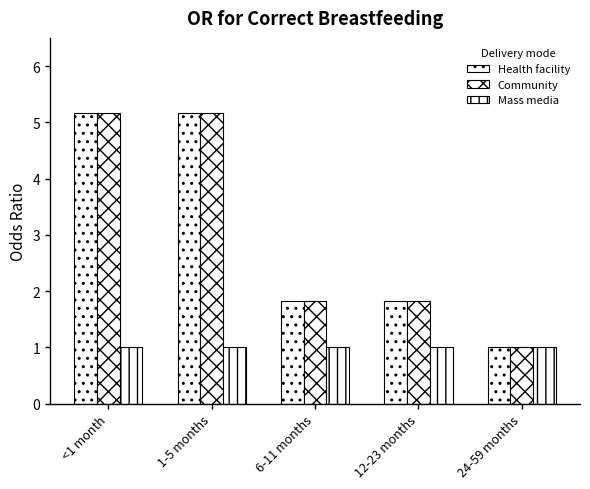

How many bars are there in total?

15